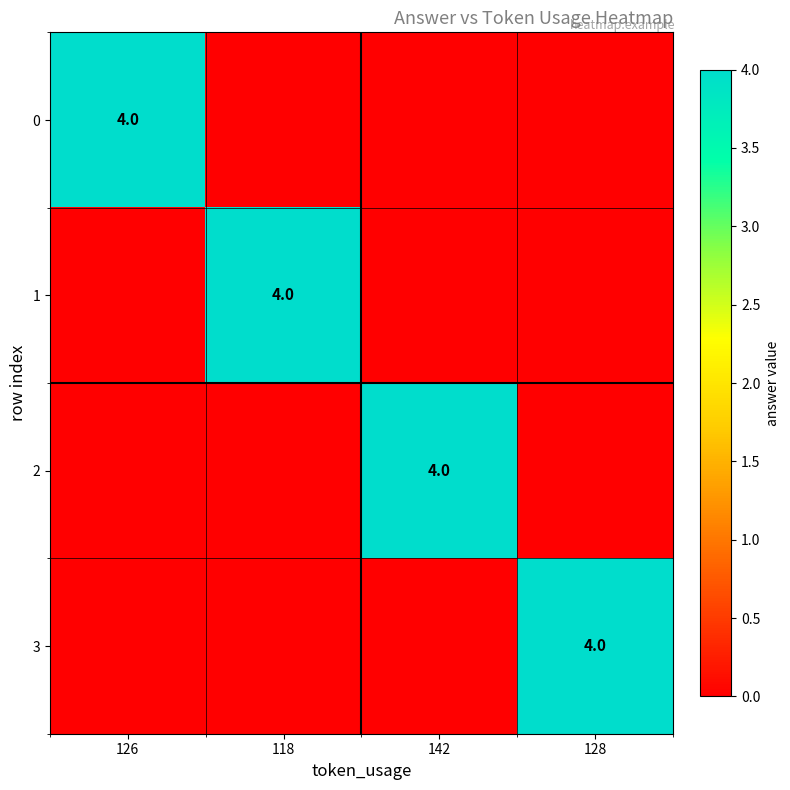

At which category is the sum across all series the highest?

126